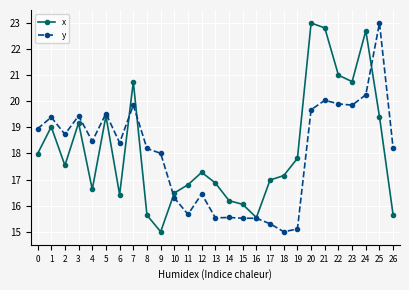

Is the value of y at 10 greater than the value of x at 20?

No